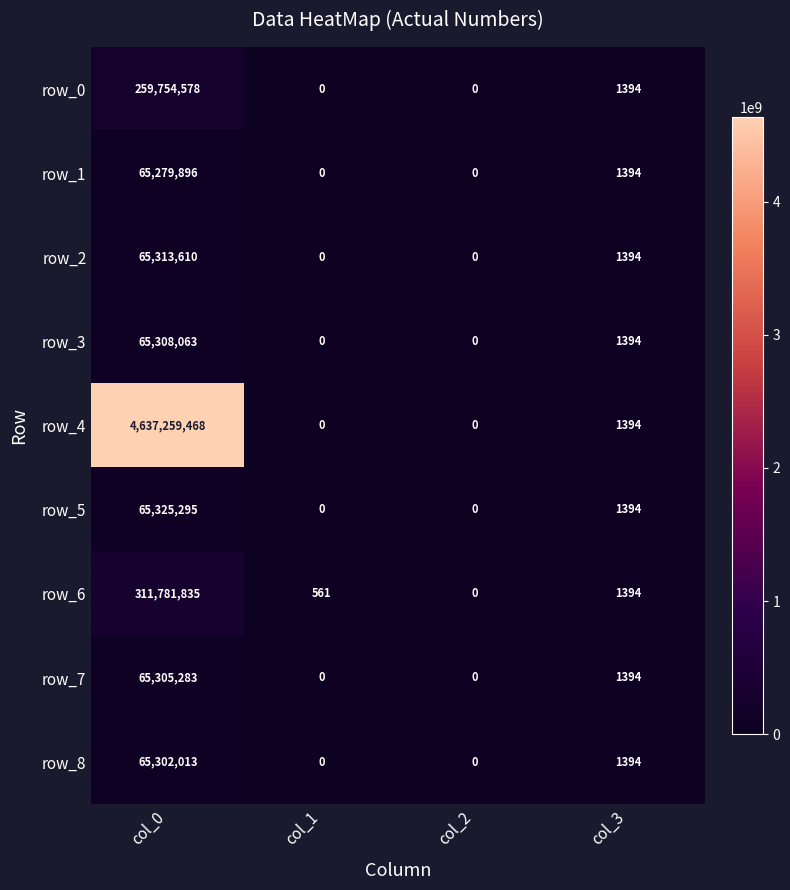

Reading left to right, transcribe all the data shown in this chart.

row_0: col_0=259754578	col_1=0	col_2=0	col_3=1394
row_1: col_0=65279896	col_1=0	col_2=0	col_3=1394
row_2: col_0=65313610	col_1=0	col_2=0	col_3=1394
row_3: col_0=65308063	col_1=0	col_2=0	col_3=1394
row_4: col_0=4637259468	col_1=0	col_2=0	col_3=1394
row_5: col_0=65325295	col_1=0	col_2=0	col_3=1394
row_6: col_0=311781835	col_1=561	col_2=0	col_3=1394
row_7: col_0=65305283	col_1=0	col_2=0	col_3=1394
row_8: col_0=65302013	col_1=0	col_2=0	col_3=1394